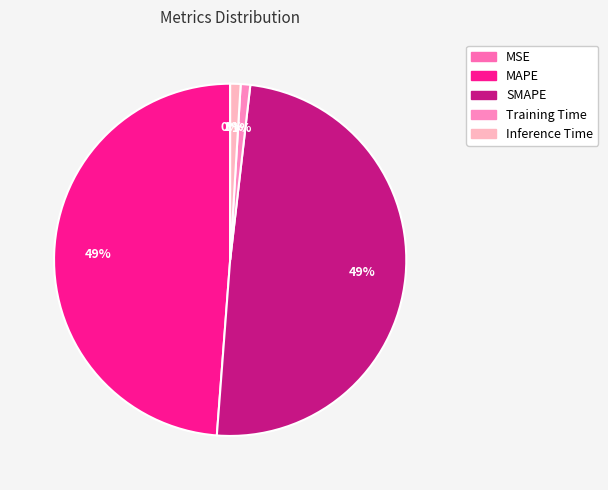

To the nearest percent, what portion does SMAPE represent?

49%